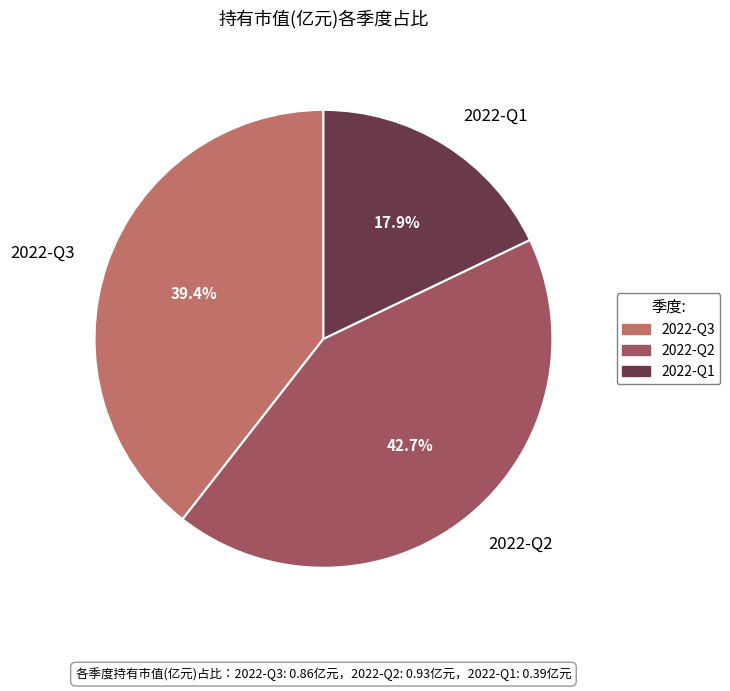

To the nearest percent, what percentage of the pie is 2022-Q1?

18%